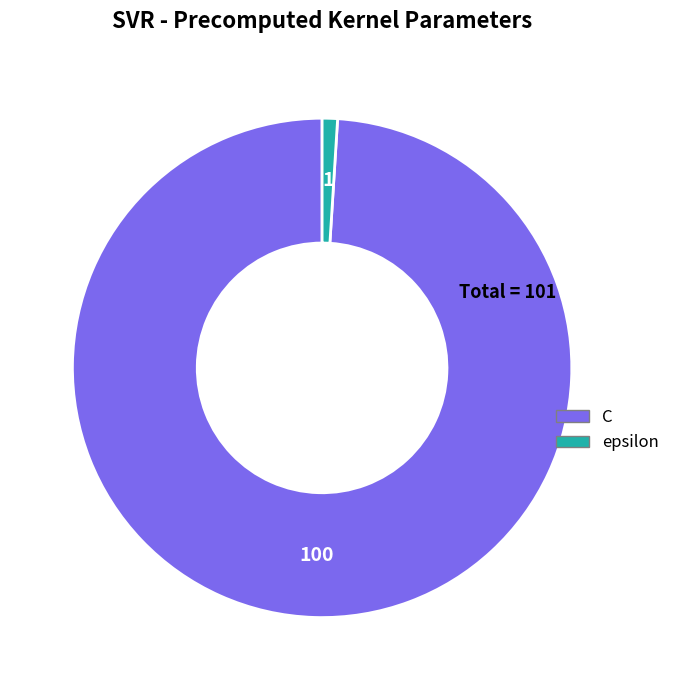

True or false: C accounts for 89% of the total.

False